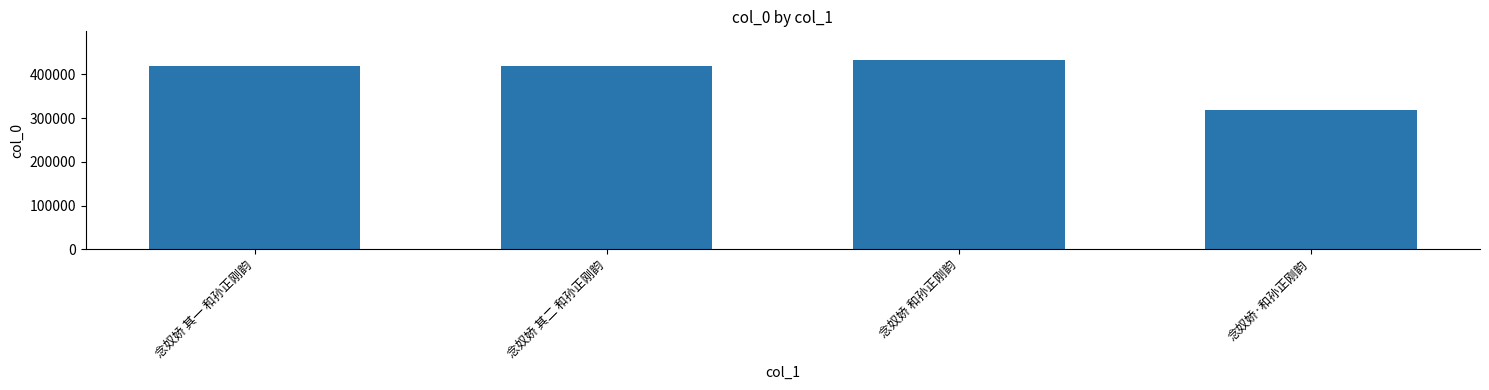

What is the average value?

397674